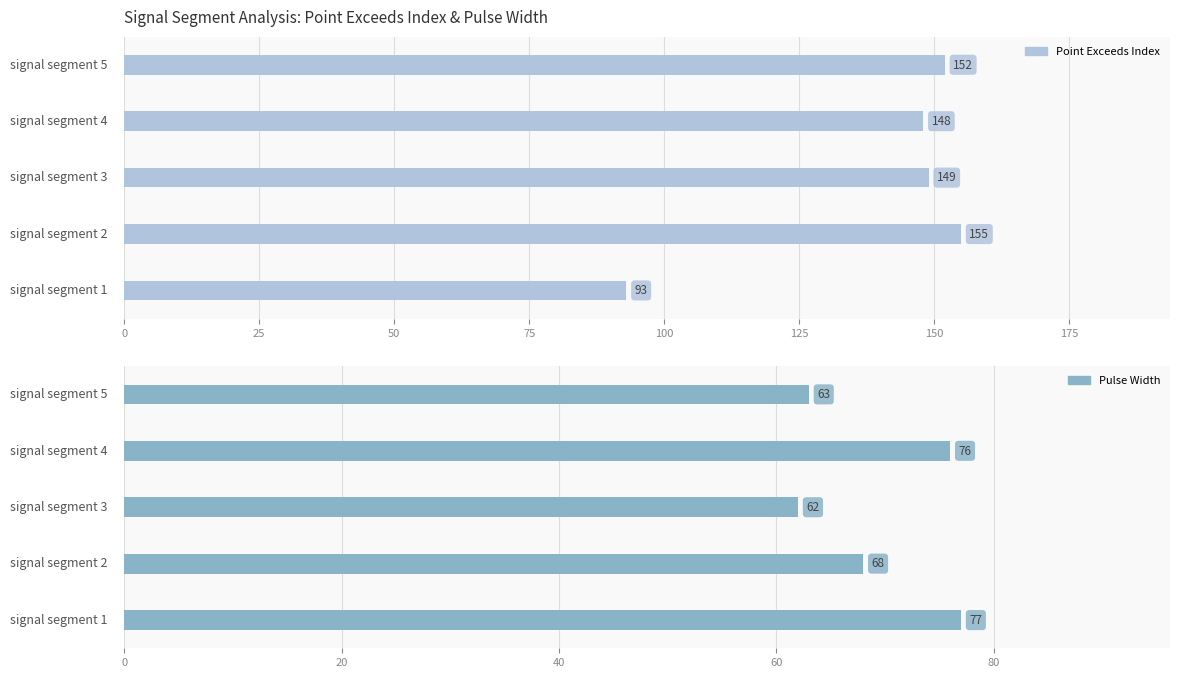

True or false: Point_Exceeds_Index has a value of 200 at 75.

False